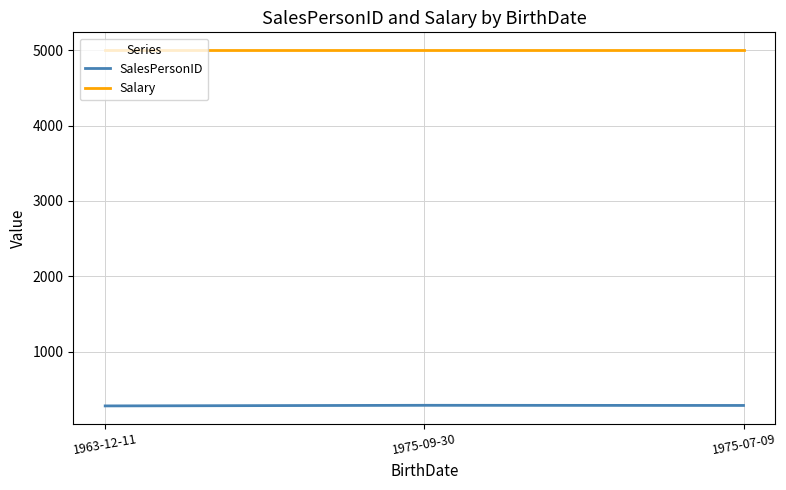

What is the spread (max minus min) of values at 1975-07-09?

4712